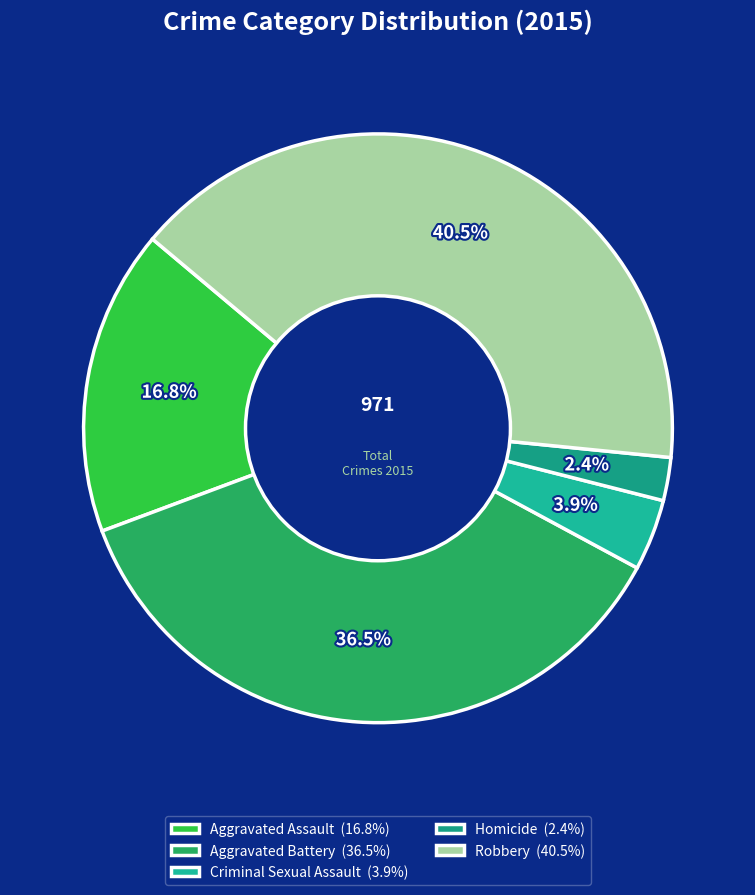

Rank the categories by value from lowest to highest.

Homicide, Criminal Sexual Assault, Aggravated Assault, Aggravated Battery, Robbery